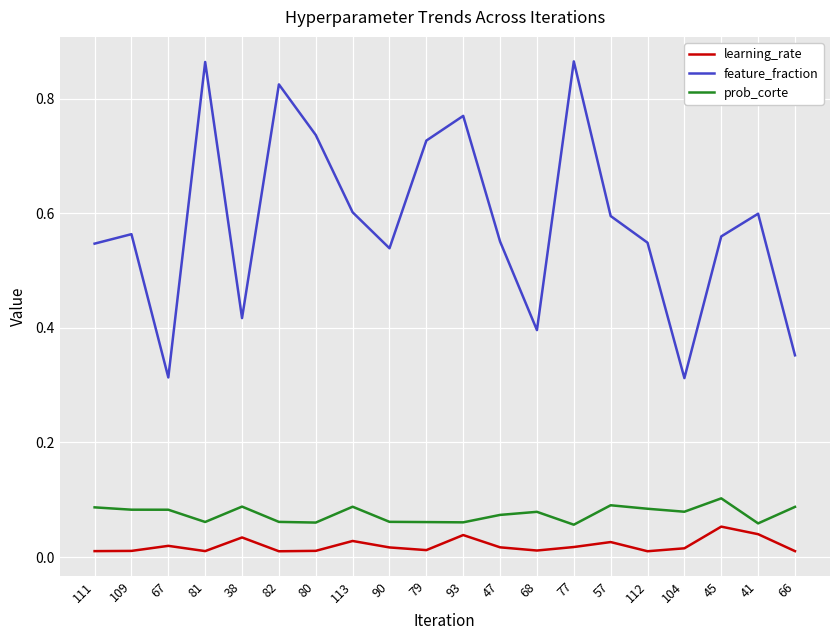

Count the prob_corte values in the range 0 to 1.

20